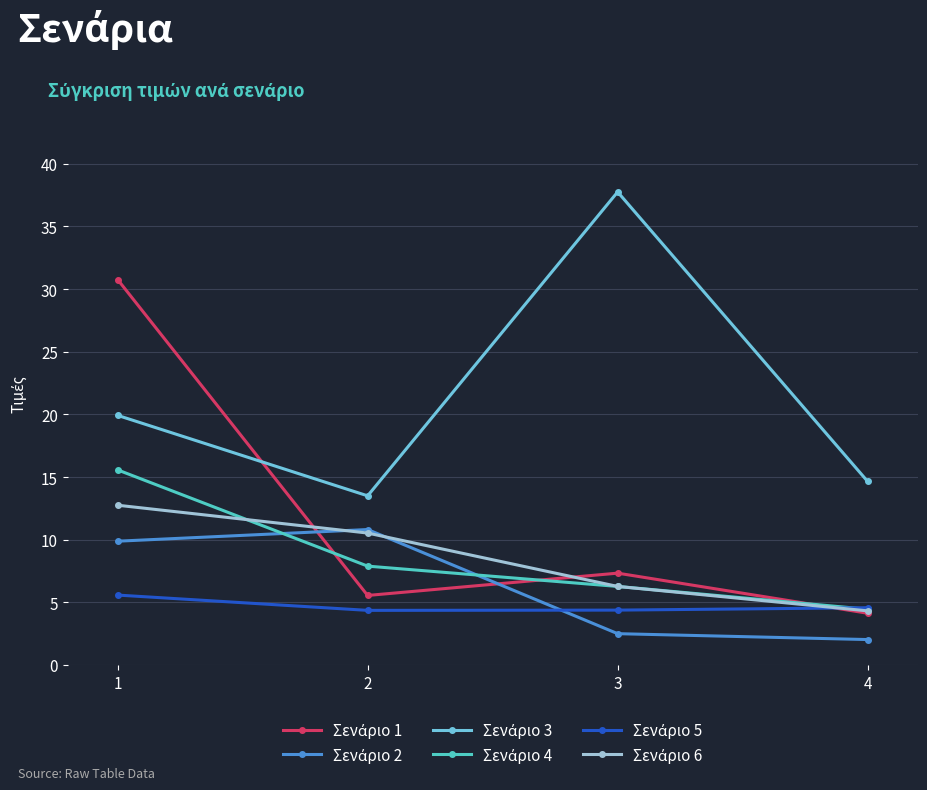

What is the greatest value displayed?

37.8